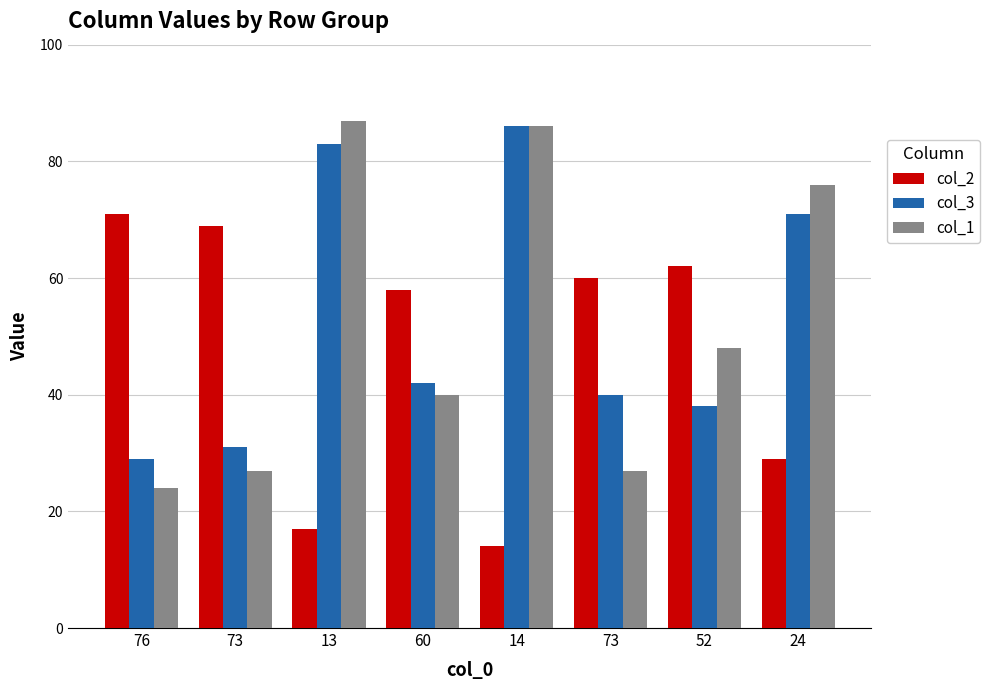

Does the chart contain any negative values?

No